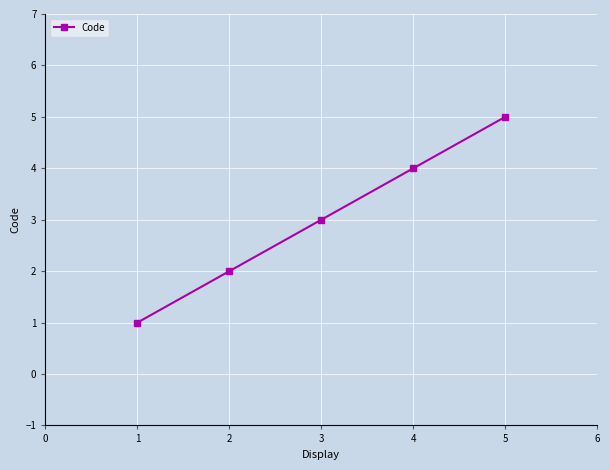

True or false: there are more than 0 points higher than both neighbors.

False